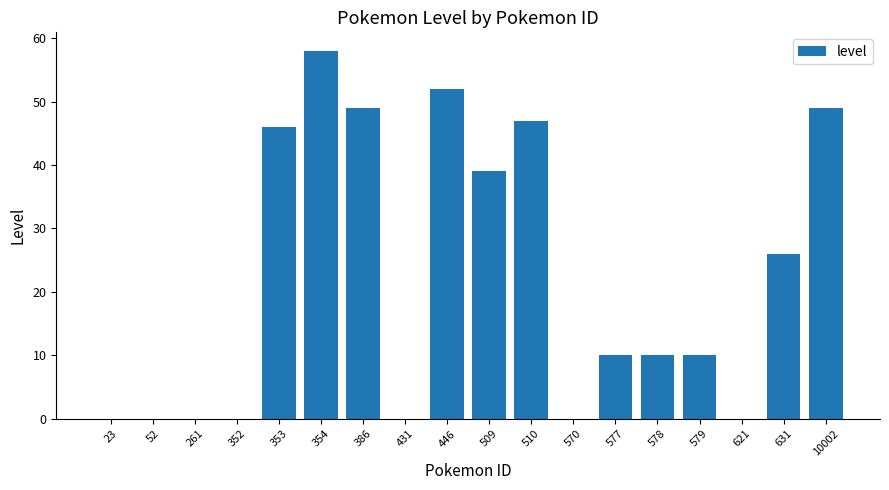

Is it true that the value at 386 is 86?

False